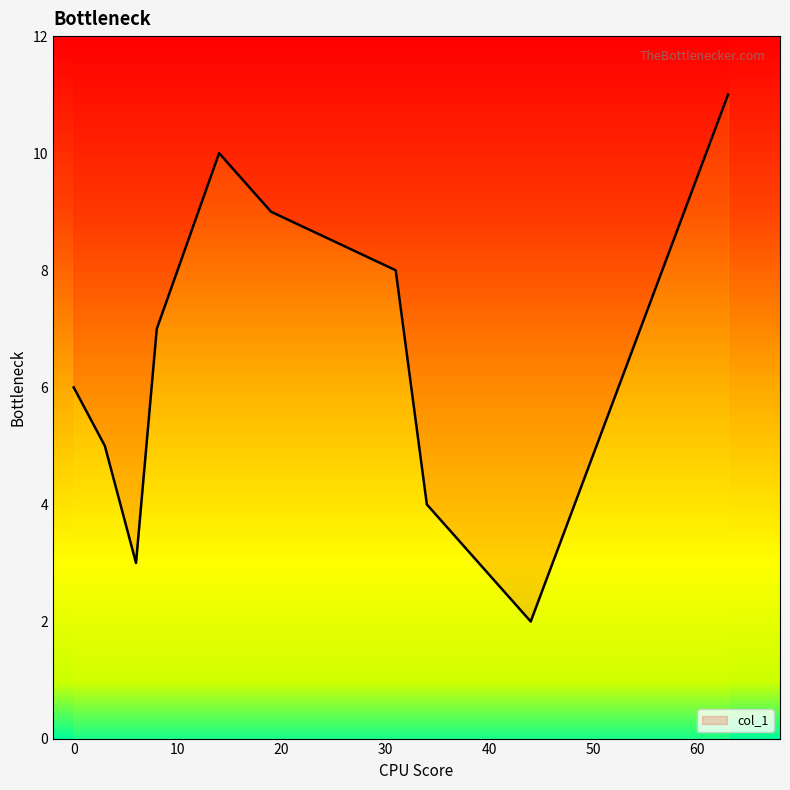

The value at 44 is 2. True or false?

True